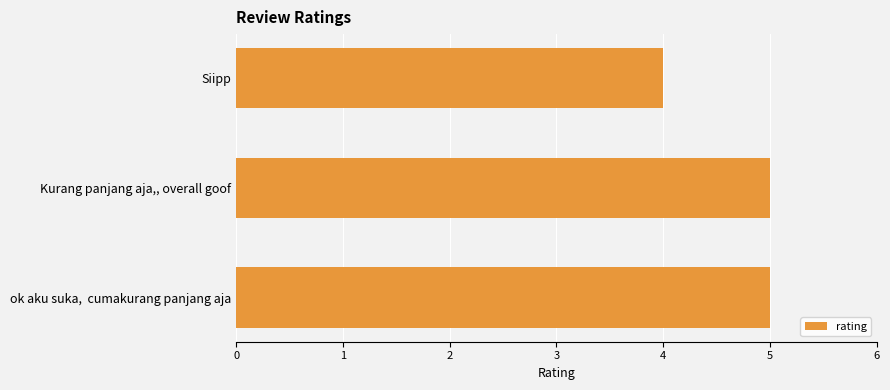

What is the change in value from Siipp to Kurang panjang aja,, overall goof?

+1